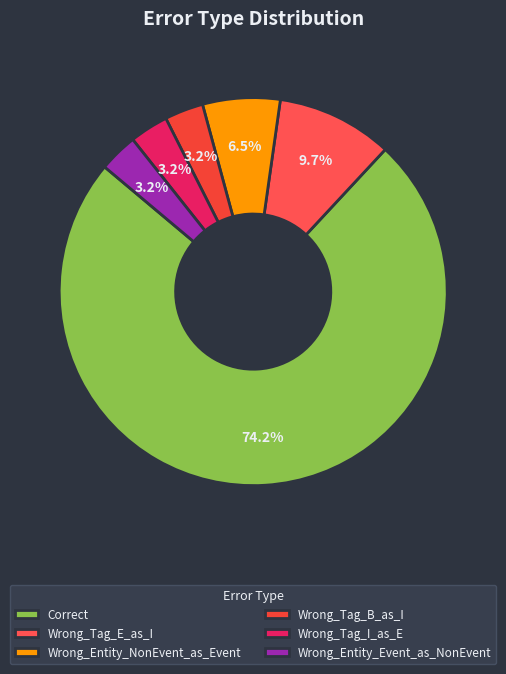

To the nearest percent, what is the combined percentage of Wrong_Entity_NonEvent_as_Event and Wrong_Entity_Event_as_NonEvent?

10%